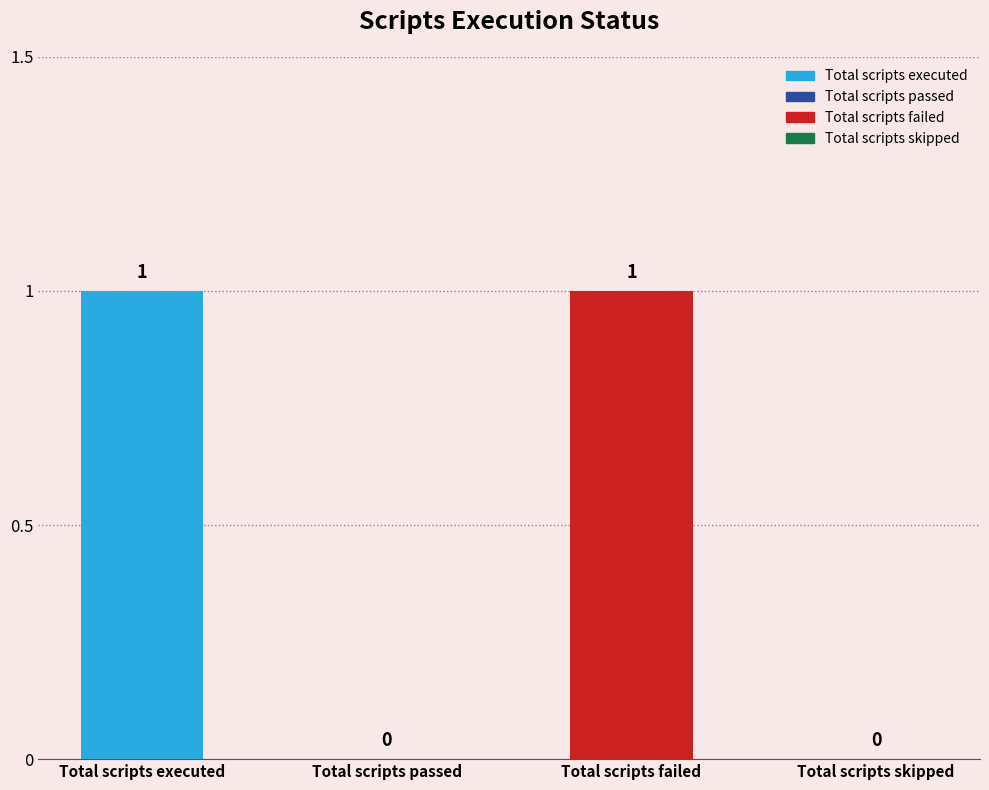

What is the change in value from Total scripts passed to Total scripts failed?

+1